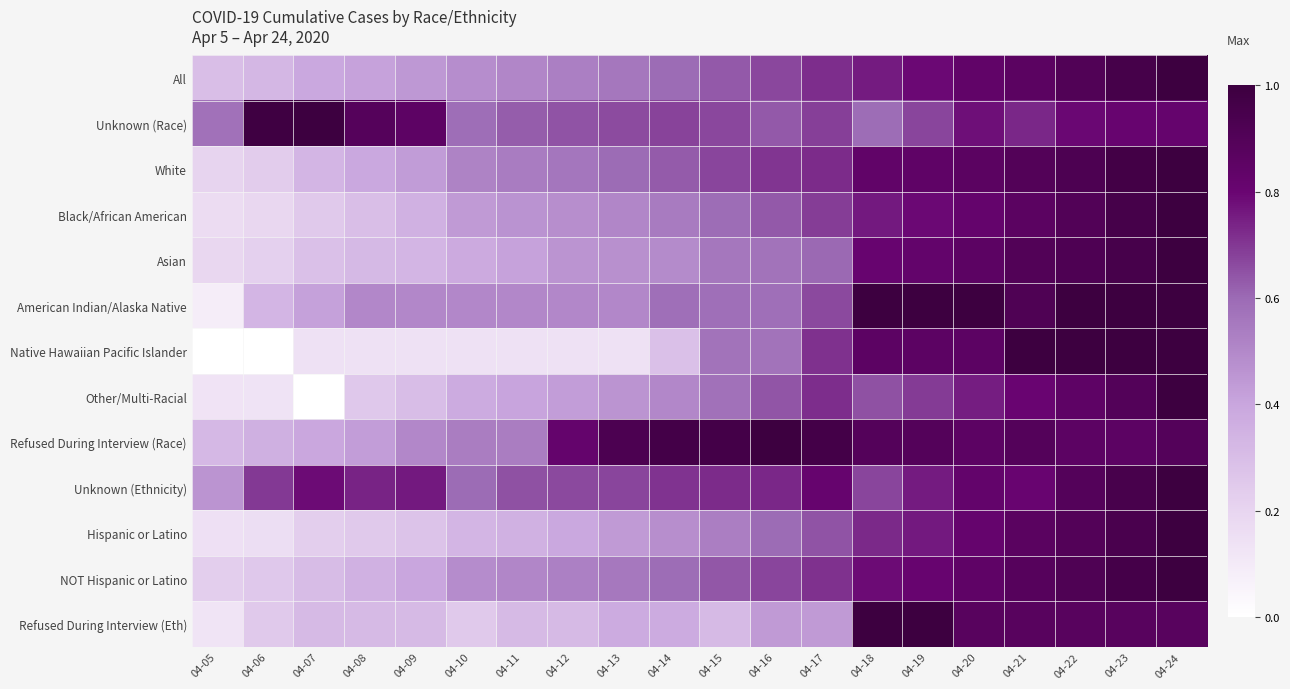

What is the greatest value displayed?

1.0